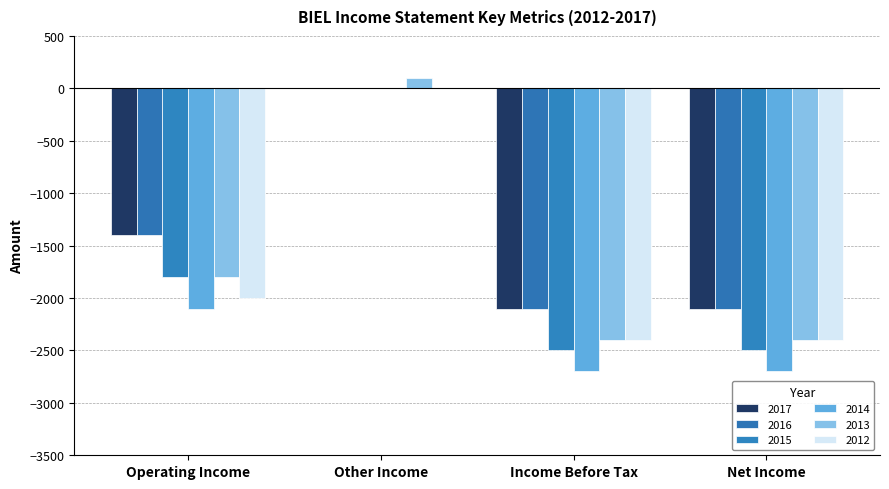

List the series in order of their peak value, highest first.

2013, 2017, 2016, 2015, 2014, 2012